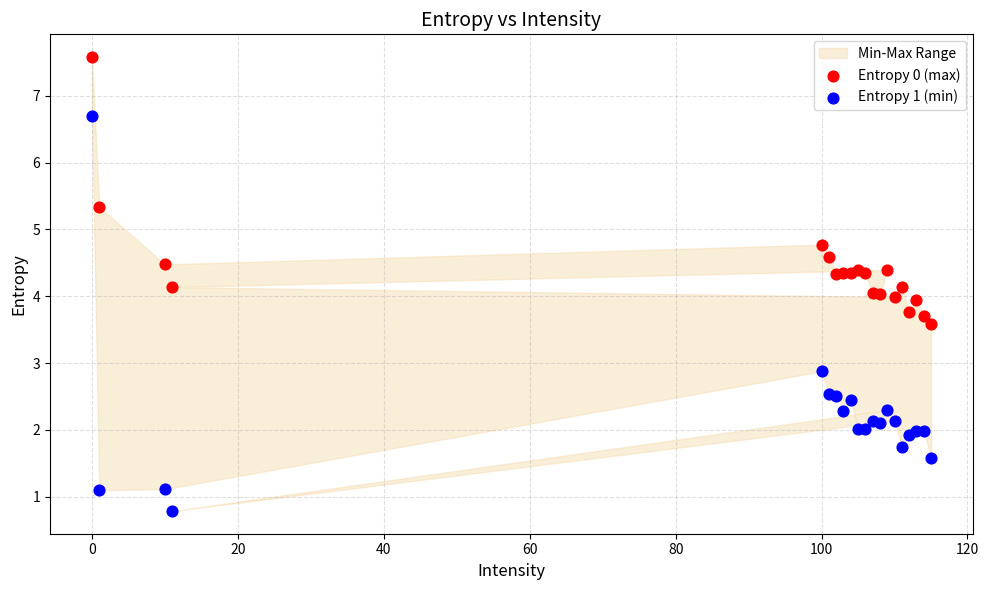

What is the X range (max minus min) for the scatter plot?

115.0